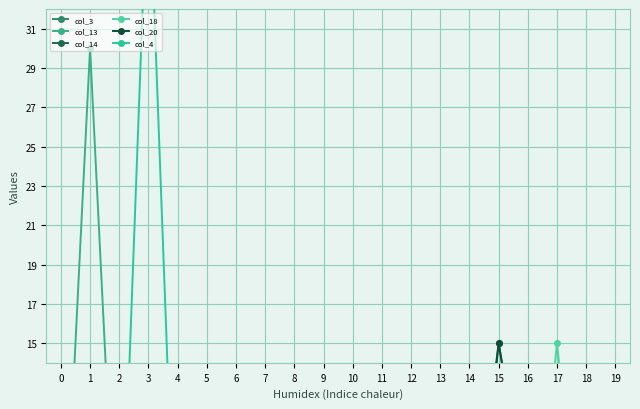

Does the chart display data point markers on the line(s)?

Yes